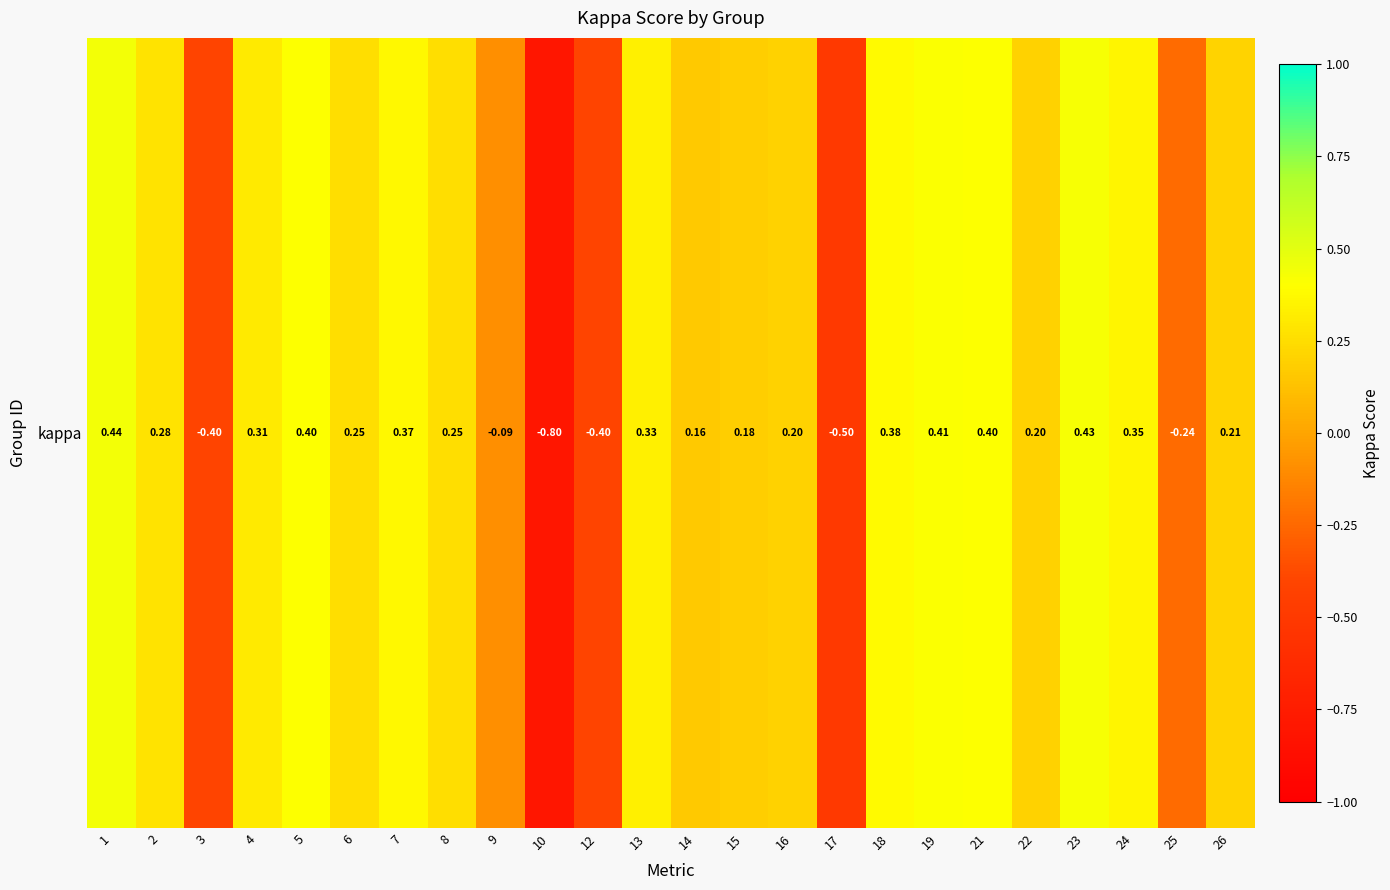

How many categories are shown in the chart?

24